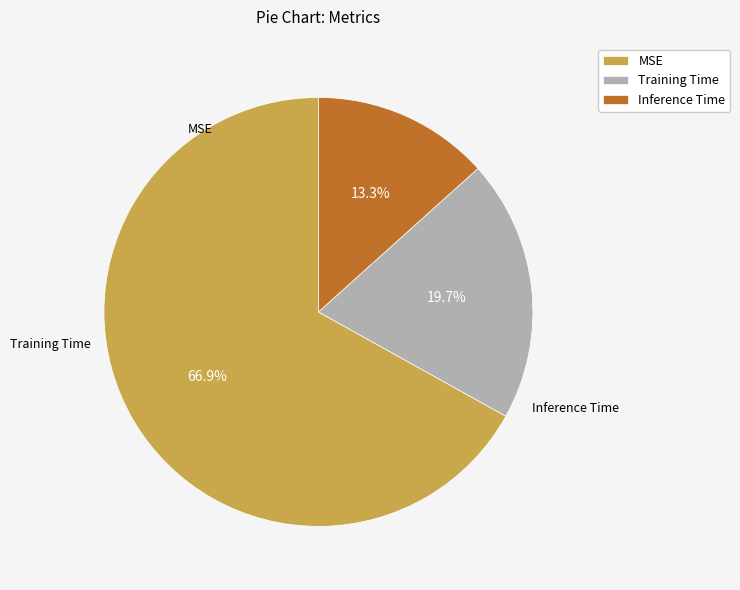

Rank the categories by value from highest to lowest.

MSE, Training Time, Inference Time